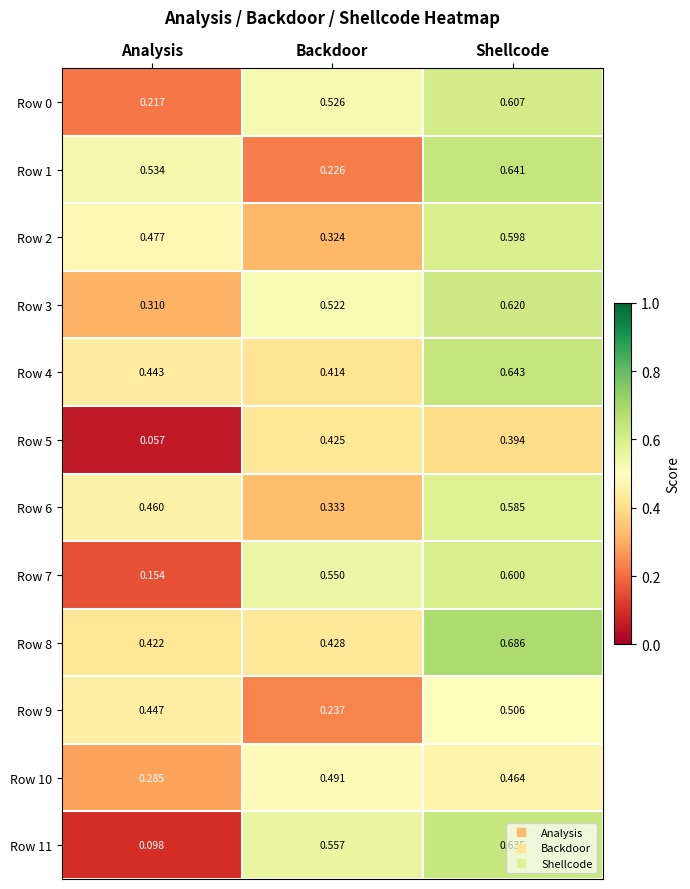

At which label is Row 7 closest to 0?

Analysis